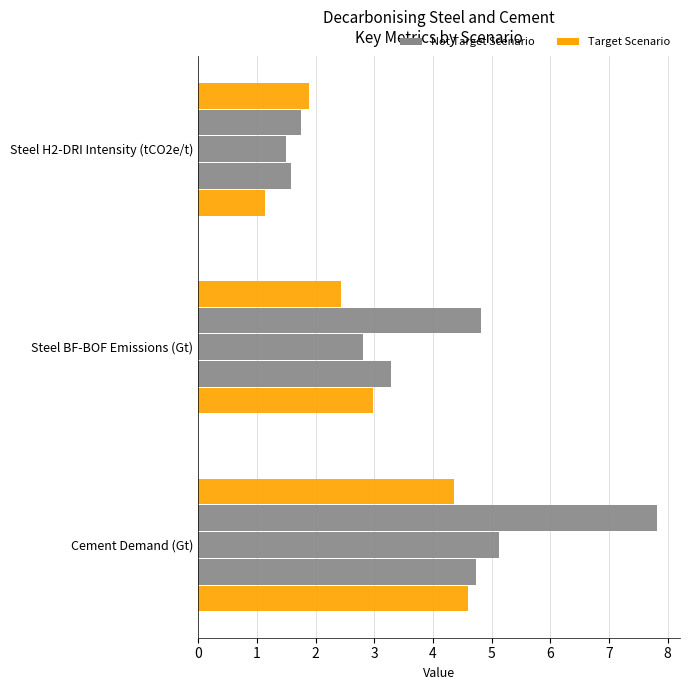

Count the number of data series in this chart.

5